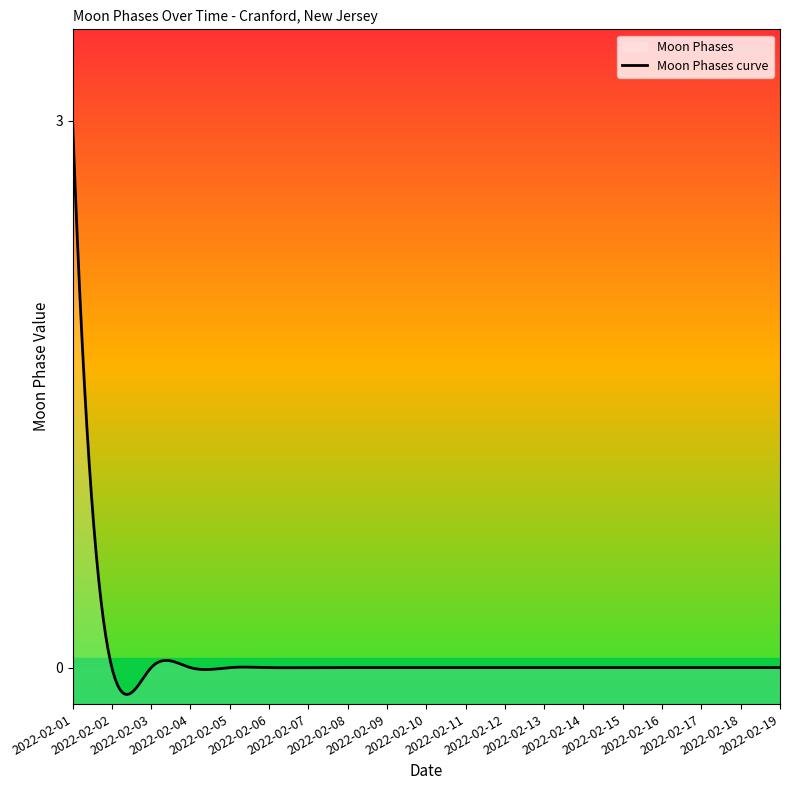

How many values are between 0 and 1?

18